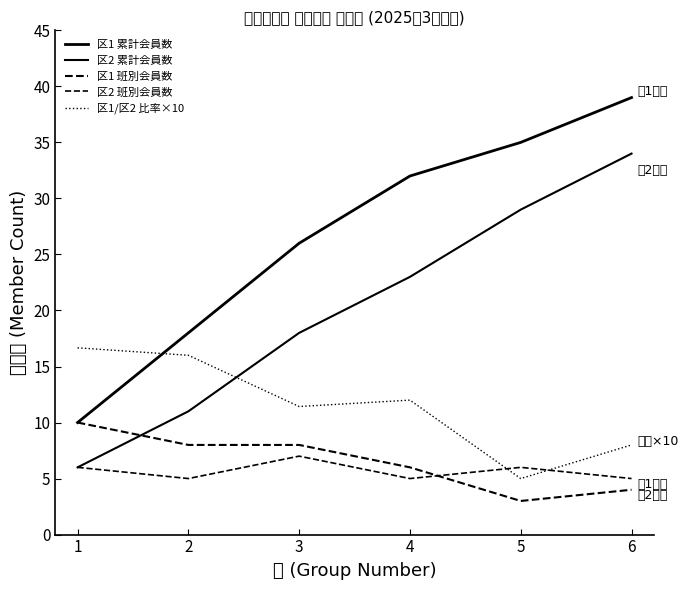

Which series has the widest spread of values?

区1 累計会員数